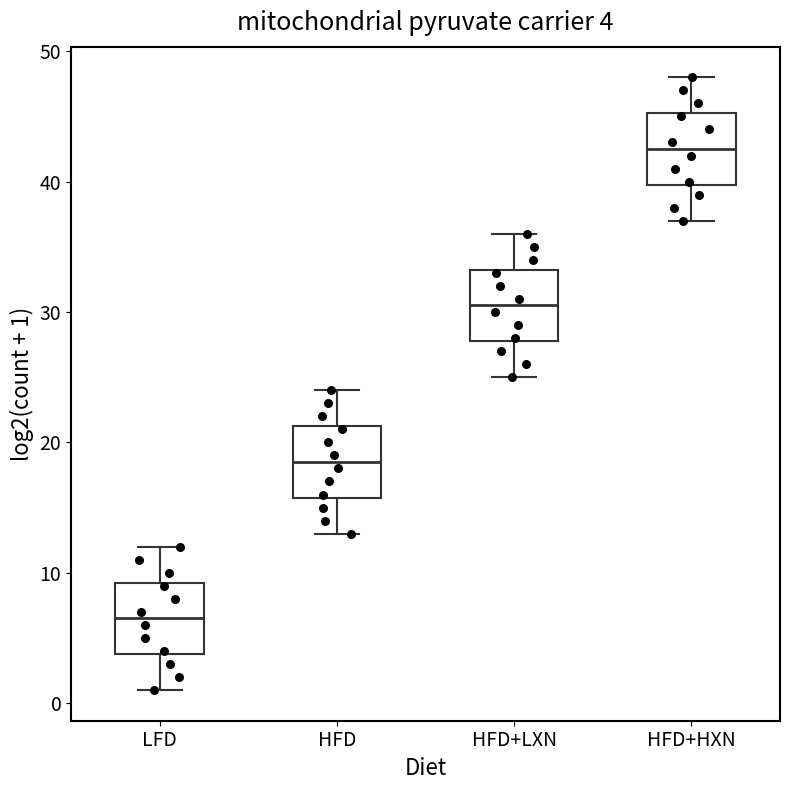

Which box has the highest median line?

HFD+HXN